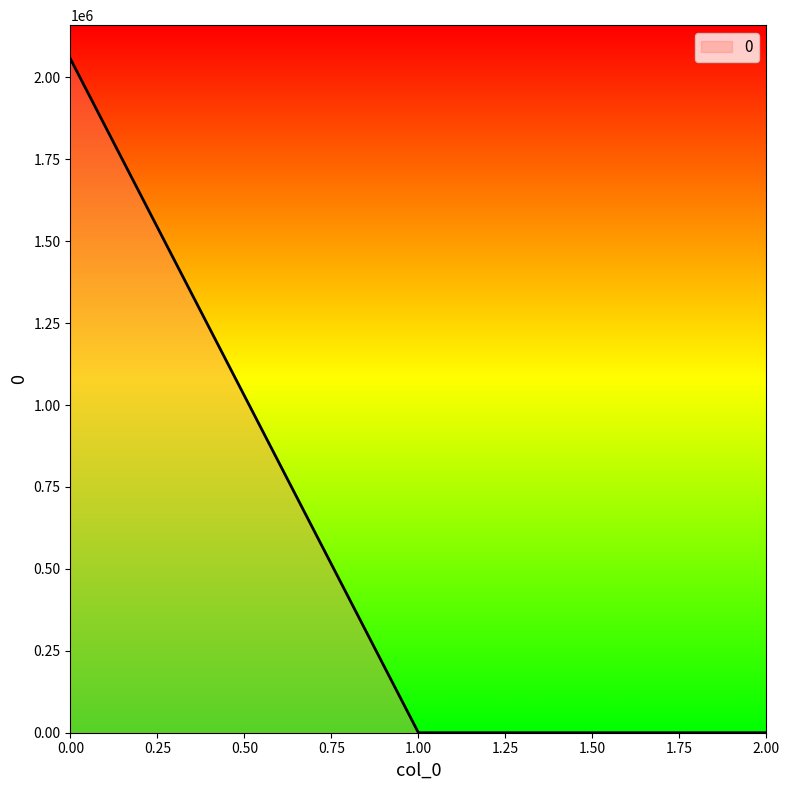

Does the chart display data point markers on the line(s)?

No